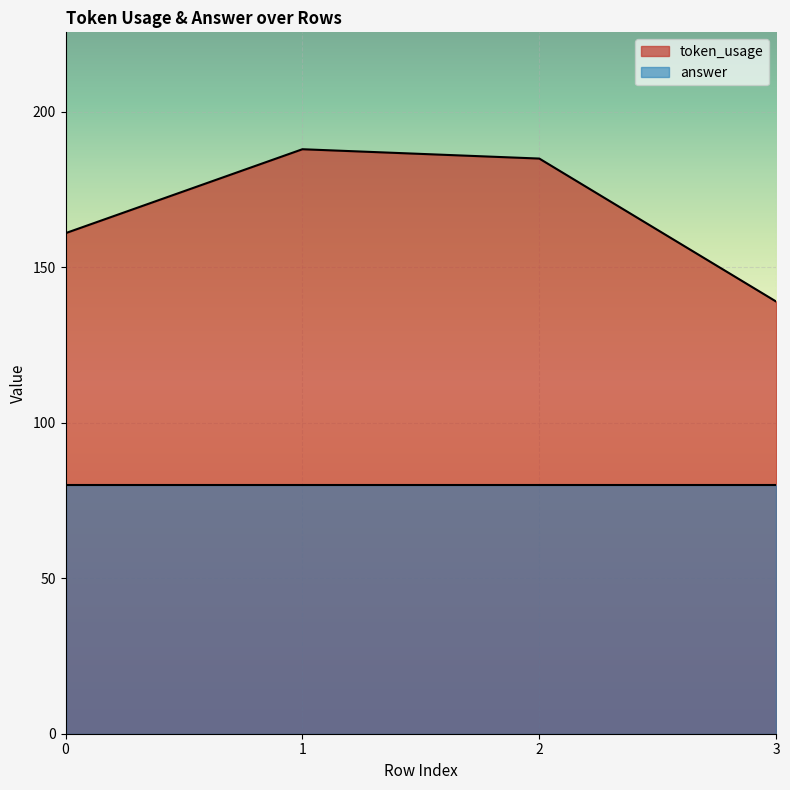

What is the ratio of the value at 0 to the value at 1?

0.9